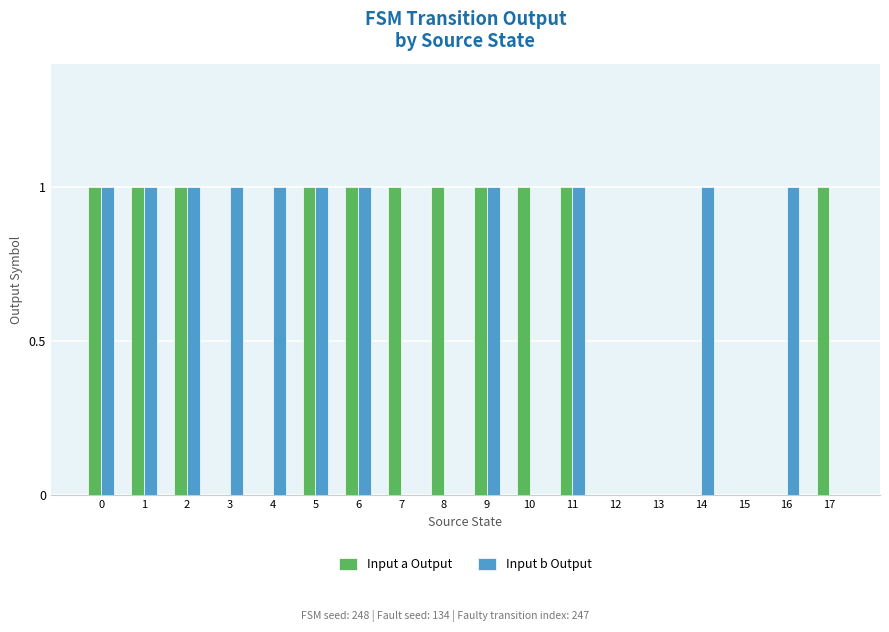

What is the sum of the Input a Output values at 12 and 10?

1